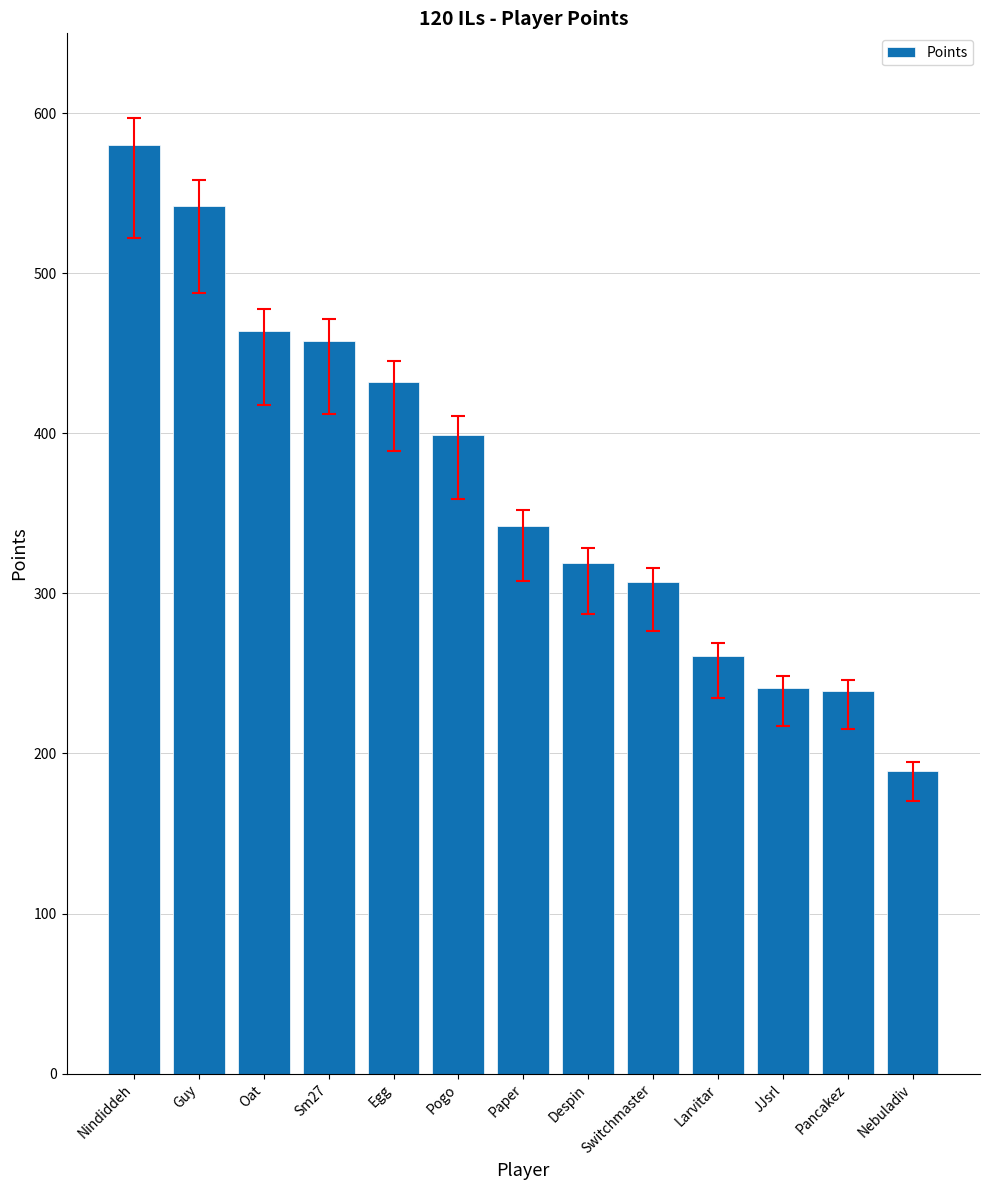

What is the change in value from Despin to Larvitar?

-58